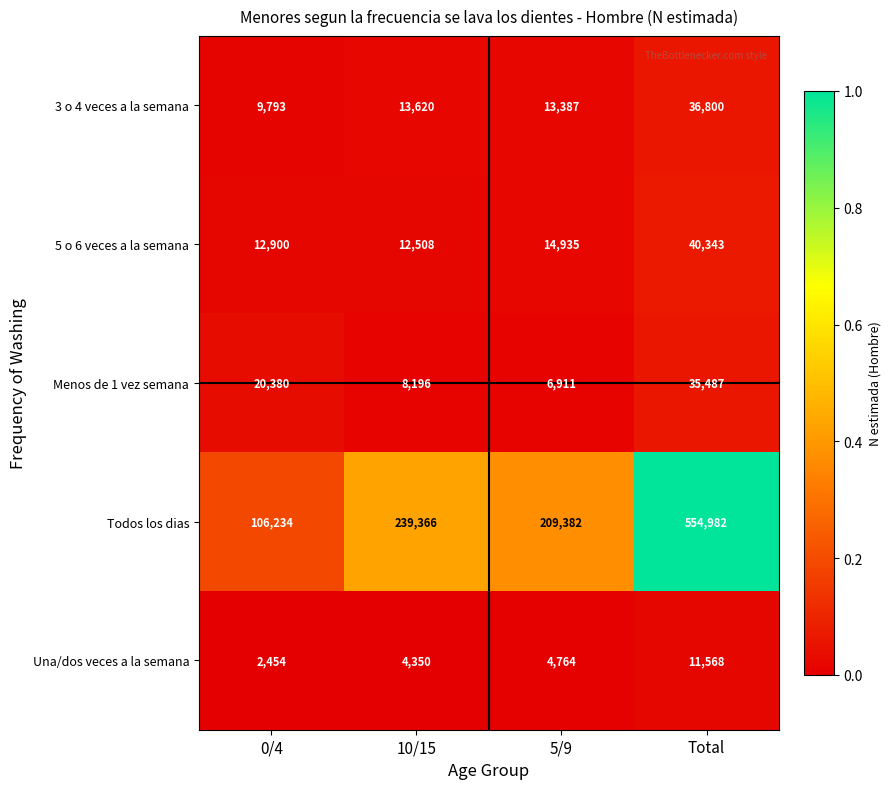

What is the smallest value displayed?

2454